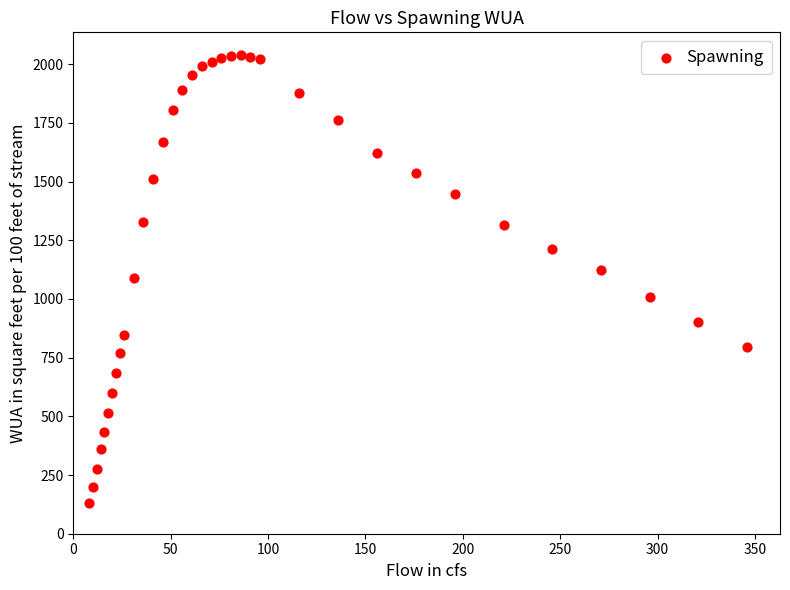

What is the range of X values (max minus min)?

338.0